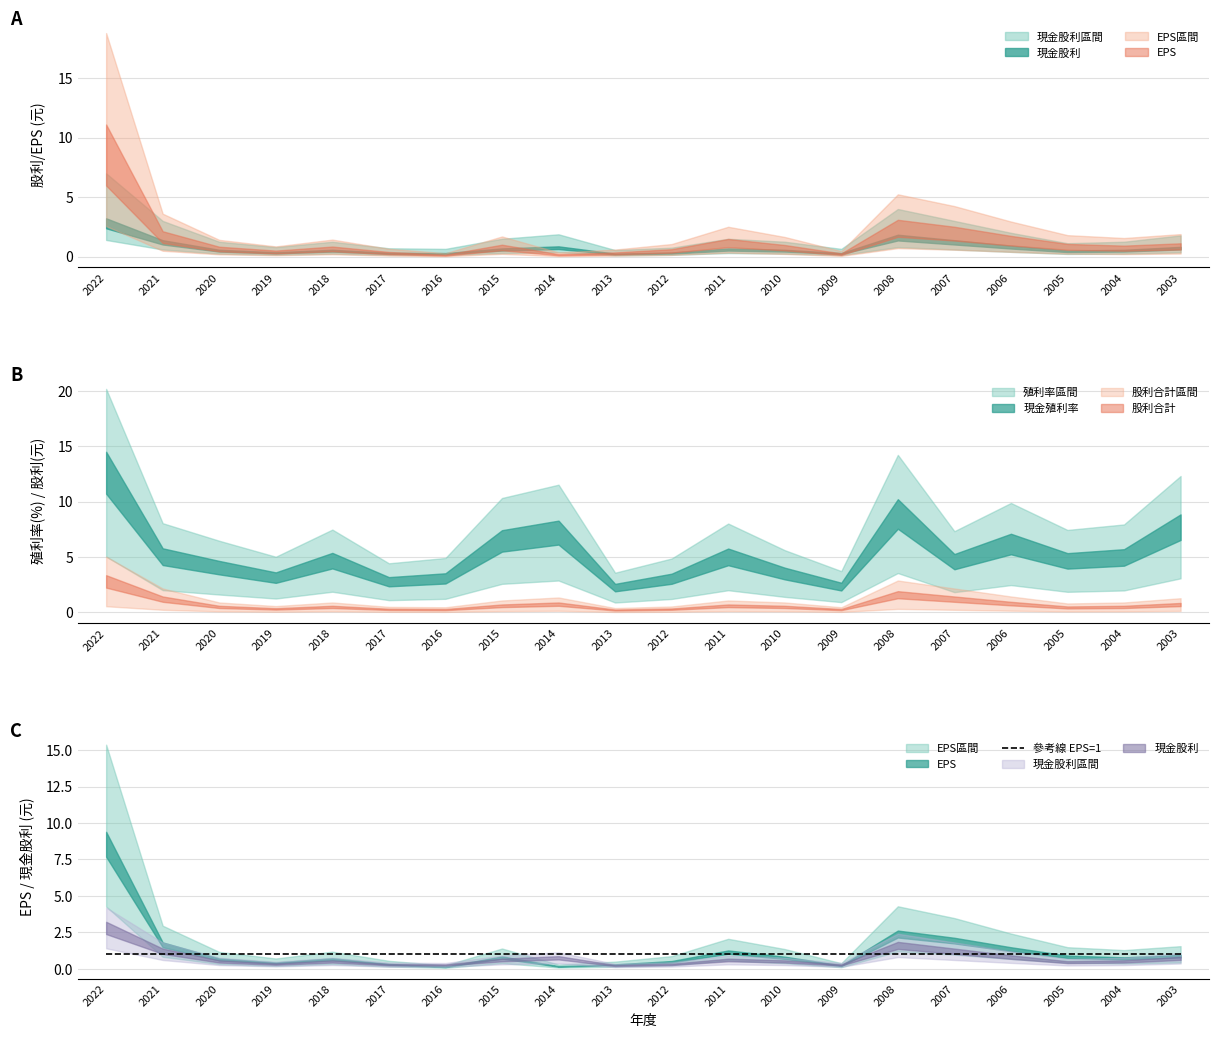

What is the sum of the 現金殖利率 values at 2010 and 2009?

5.8